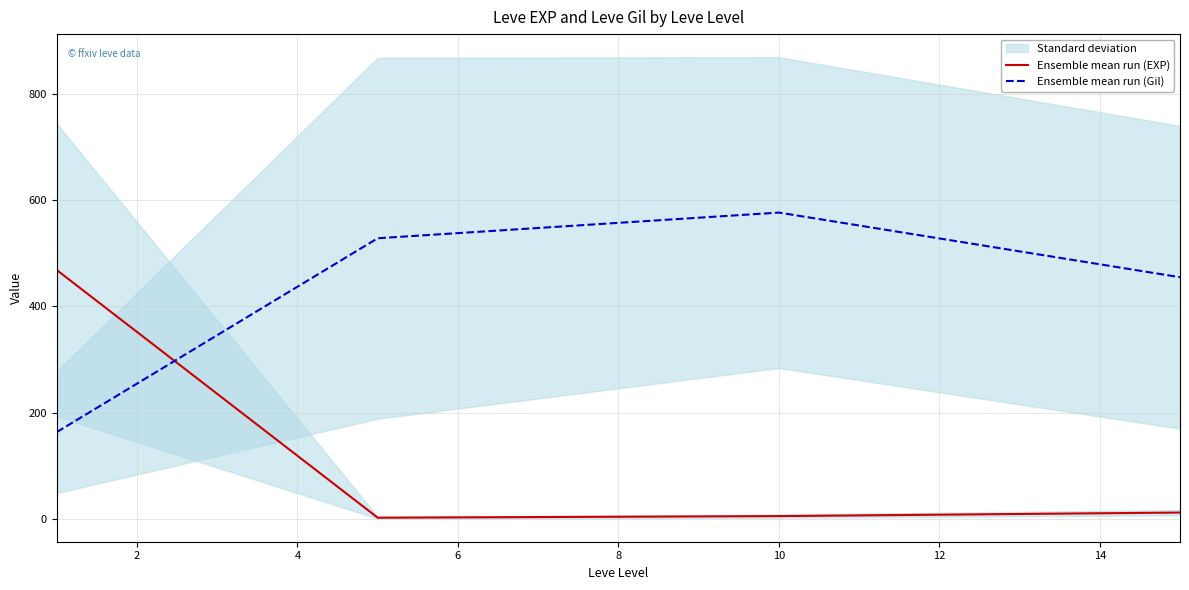

True or false: Ensemble mean run (EXP) and Ensemble mean run (Gil) intersect in this chart.

True